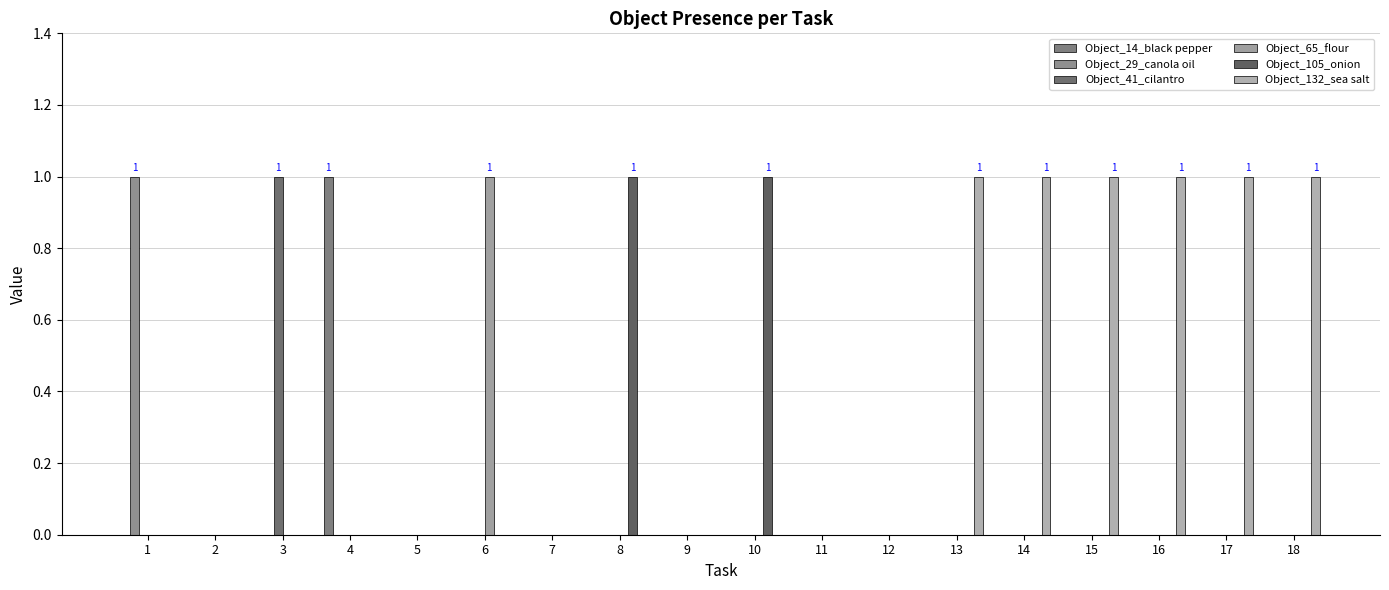

Which series has the largest total across all categories?

Object_132_sea salt